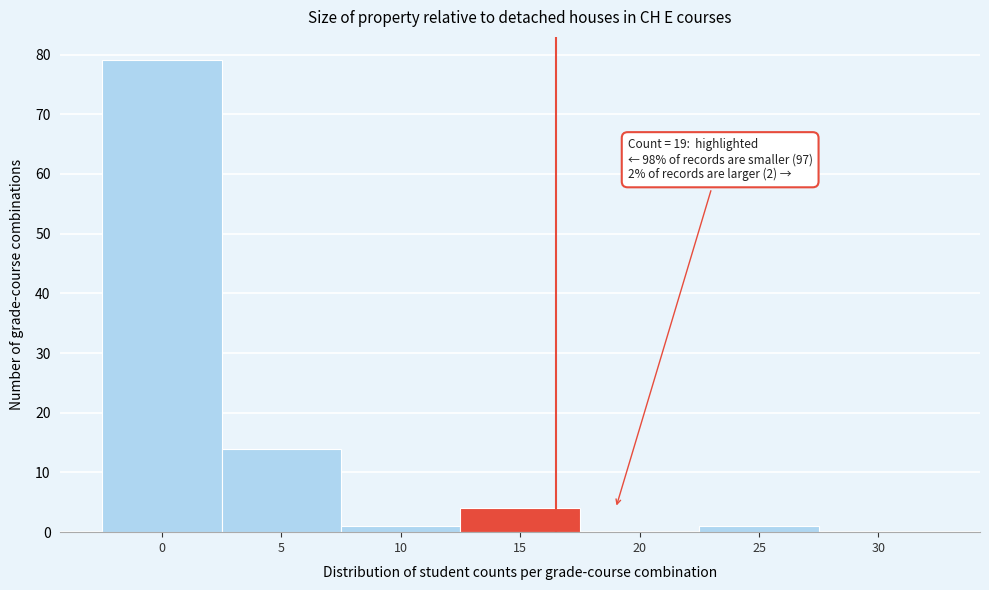

Reading right to left, what are all the values shown in this chart?

30=0	25=1	20=0	15=4	10=1	5=14	0=79